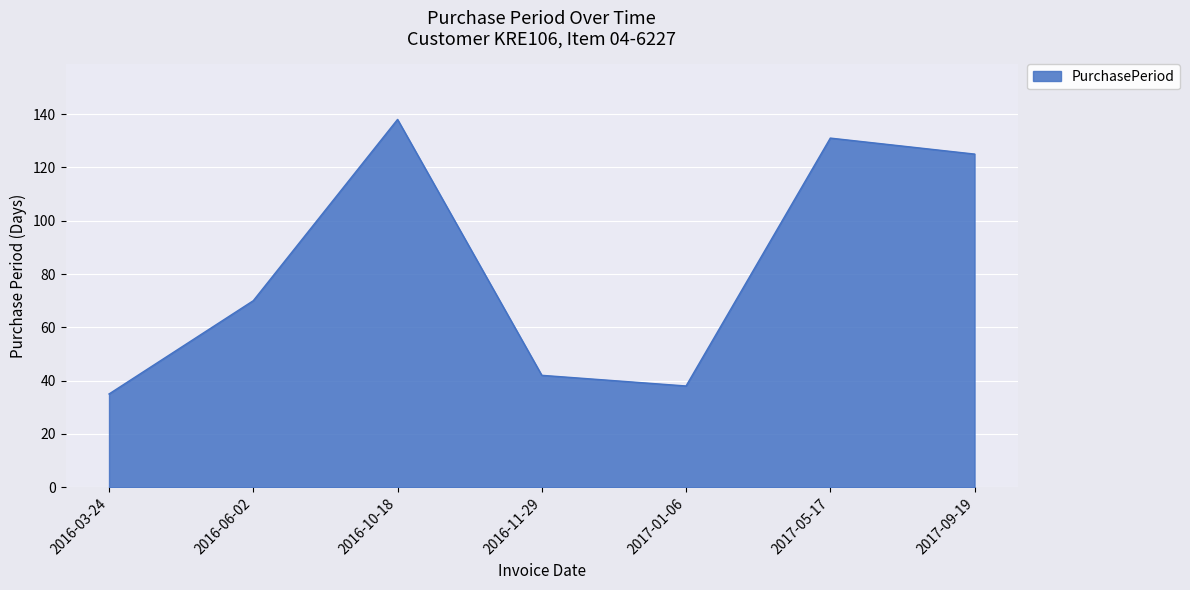

The value at 2016-11-29 is 42. True or false?

True